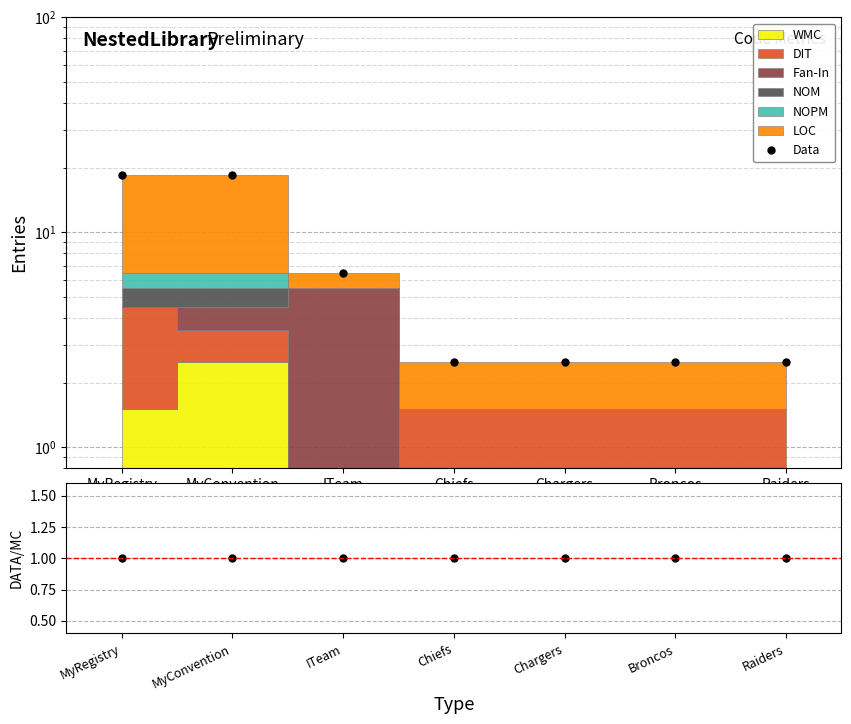

True or false: Data has more than 2 interior local peaks.

False